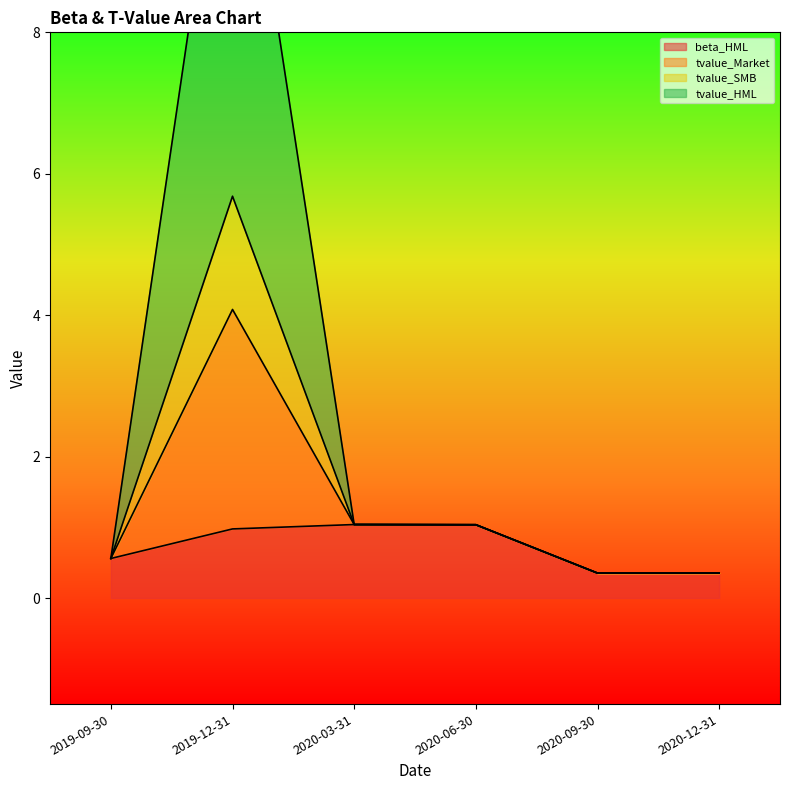

Is it true that tvalue_Market equals 0.6 at 2019-09-30?

True